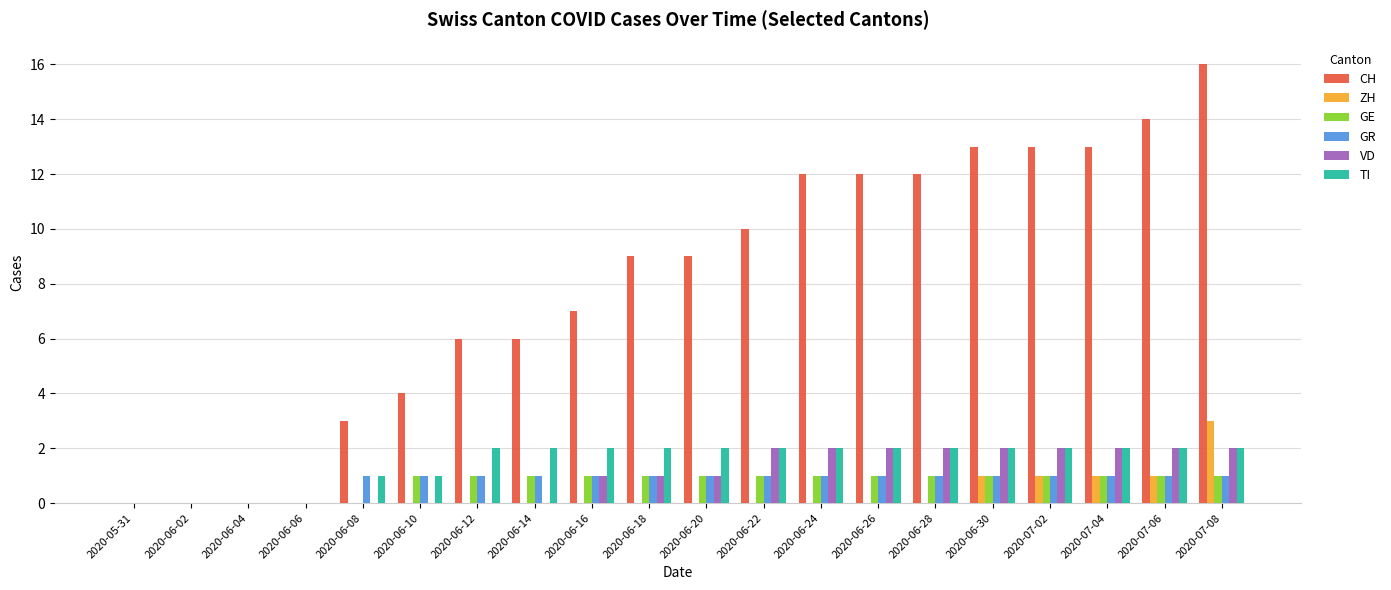

What is the average value of the TI series?

2